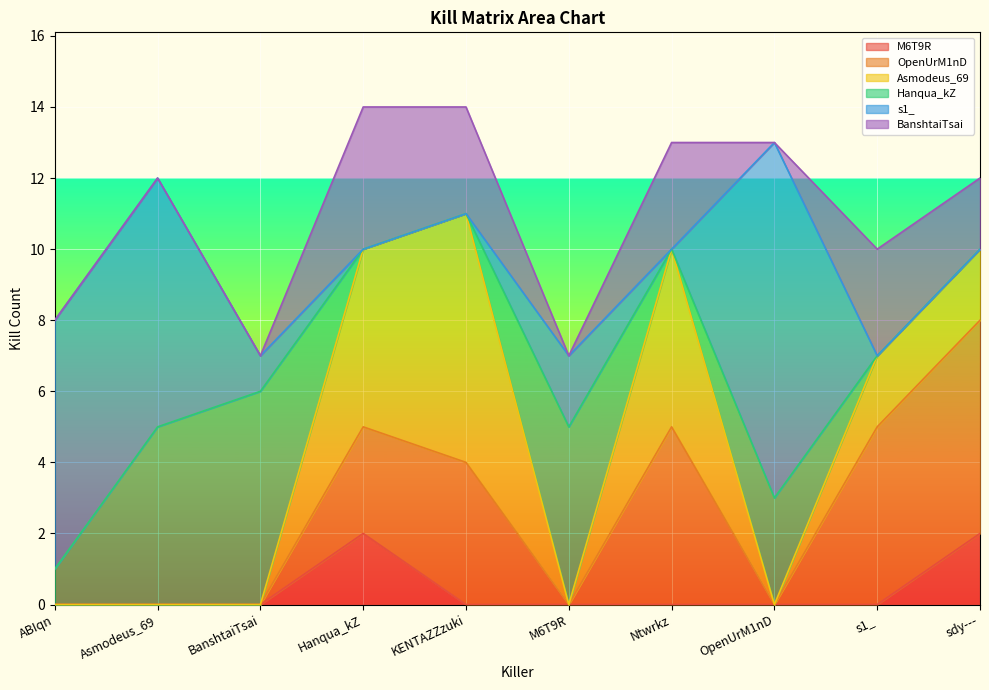

Does the chart display data point markers on the line(s)?

No